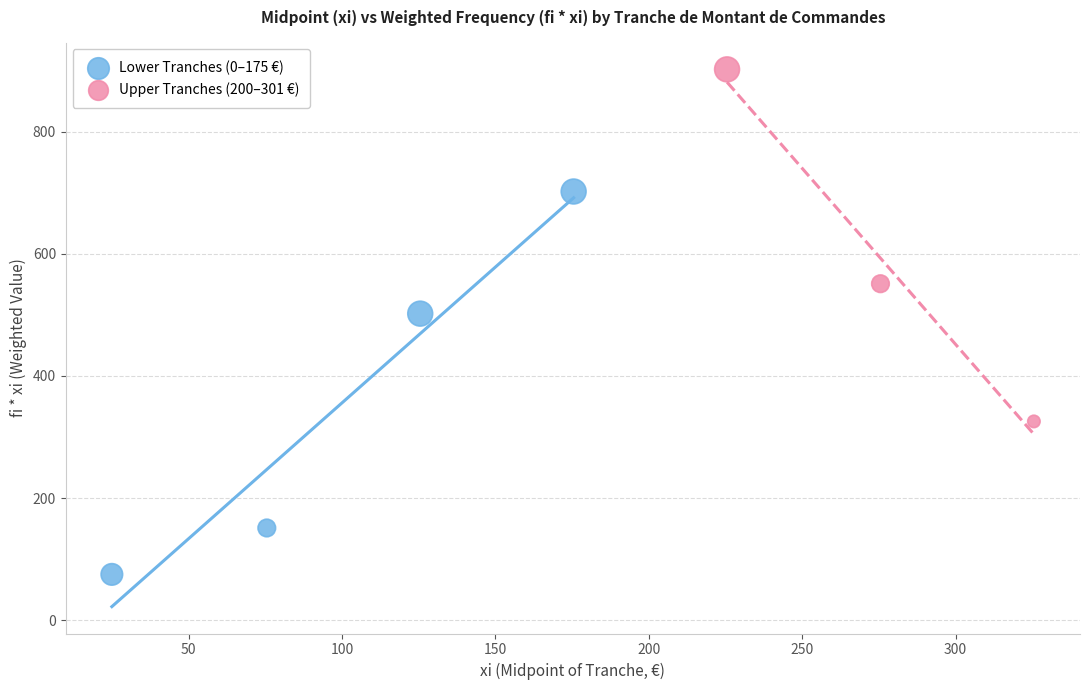

Which series reaches the maximum Y coordinate?

Upper Tranches (200–301 €)